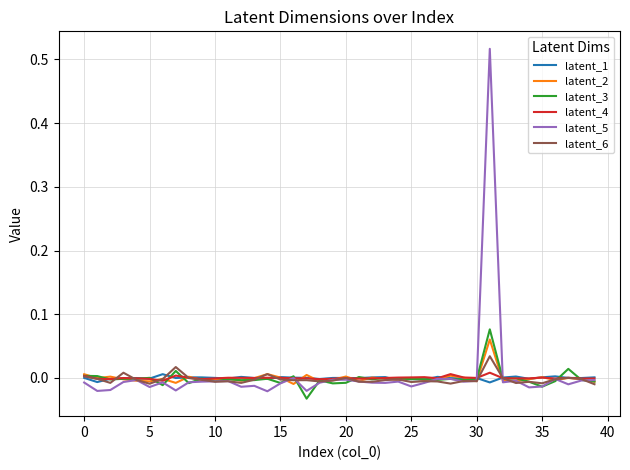

Which series has the widest spread of values?

latent_5